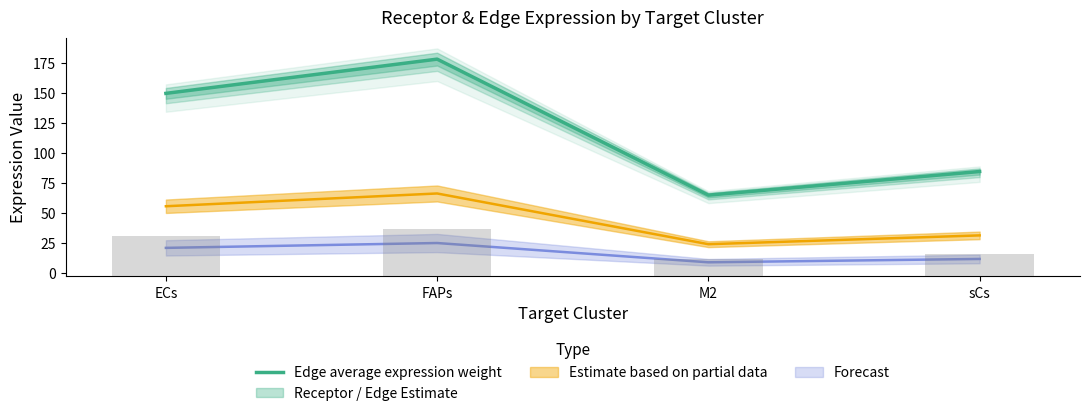

What is the change in value from ECs to M2?

-84.7